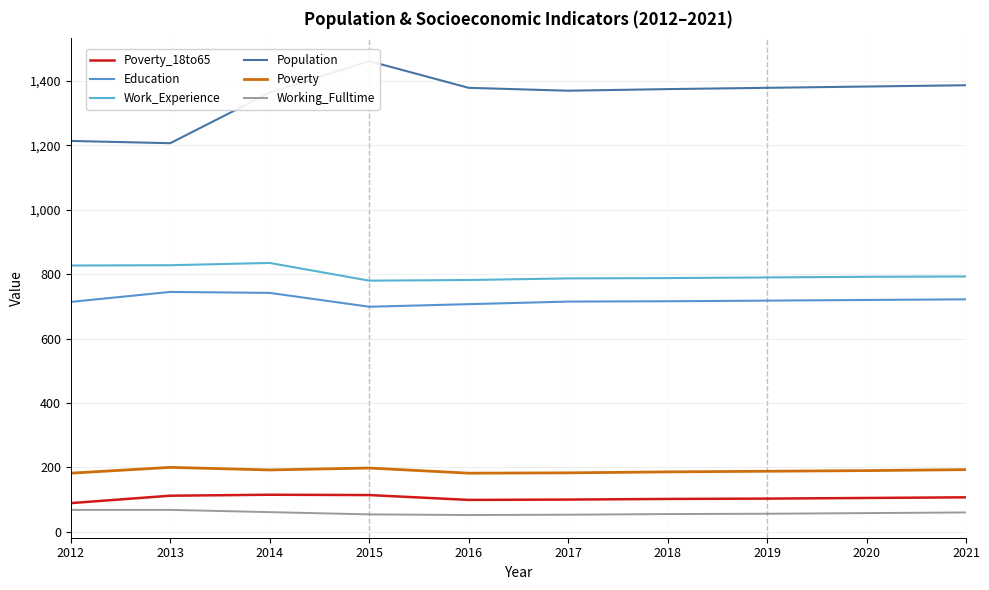

How many values in the Work_Experience series exceed 792?

4